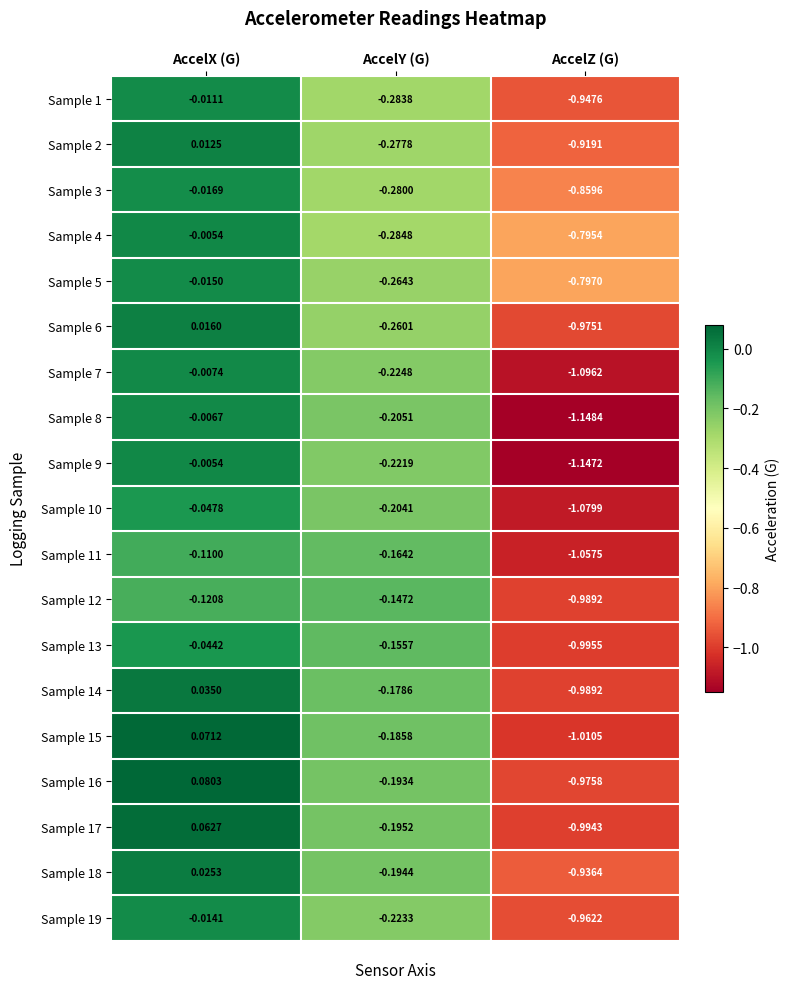

At which label is Sample 11 closest to 0?

AccelX (G)